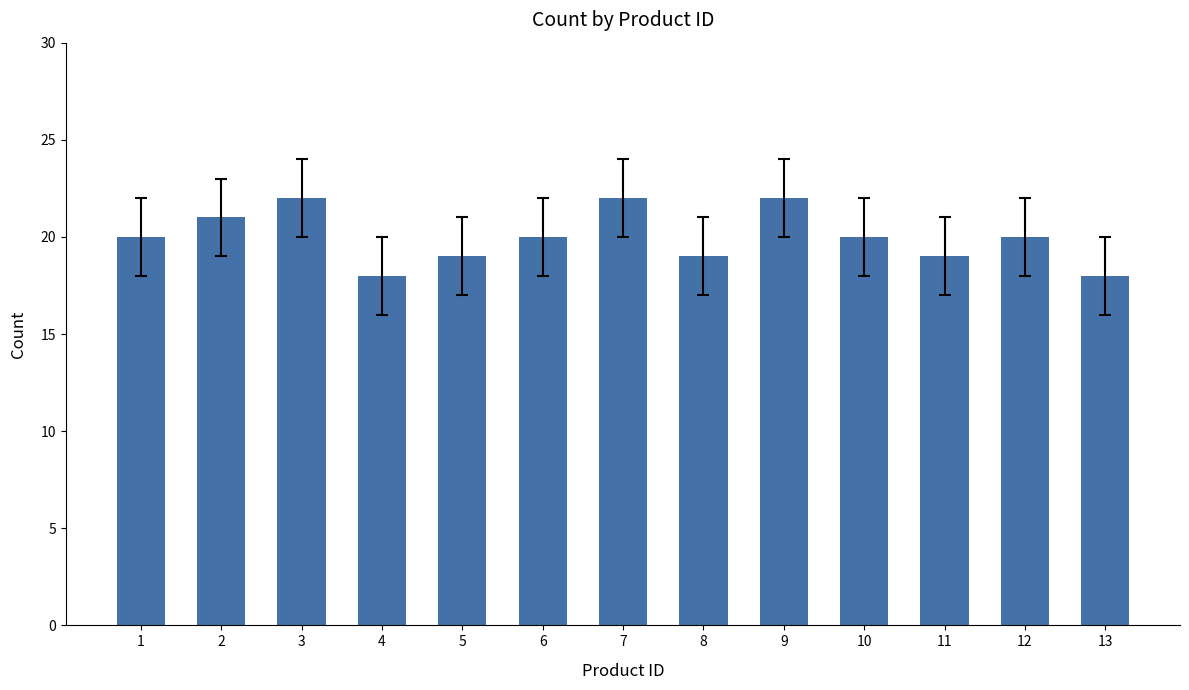

How many data points does each series have?

13